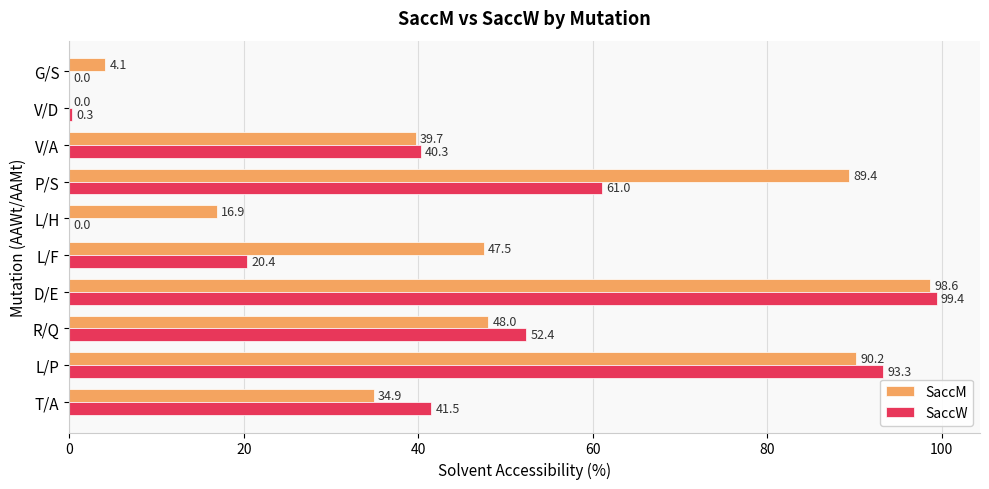

The value of SaccM at L/P is 56.4. True or false?

False